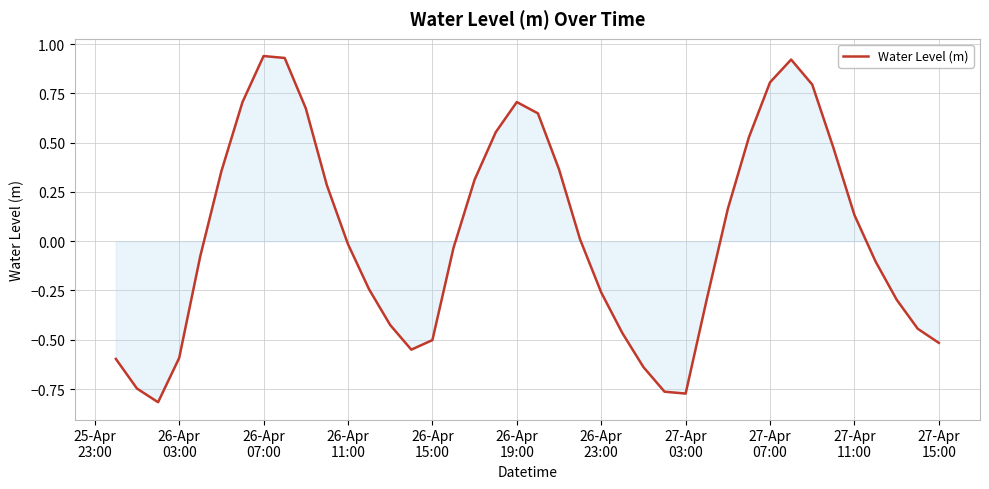

Reading right to left, what are all the values shown in this chart?

-0.5	-0.4	-0.3	-0.1	0.1	0.5	0.8	0.9	0.8	0.5	0.2	-0.3	-0.8	-0.8	-0.6	-0.5	-0.3	0.0	0.4	0.6	0.7	0.6	0.3	-0.0	-0.5	-0.6	-0.4	-0.2	-0.0	0.3	0.7	0.9	0.9	0.7	0.4	-0.1	-0.6	-0.8	-0.7	-0.6